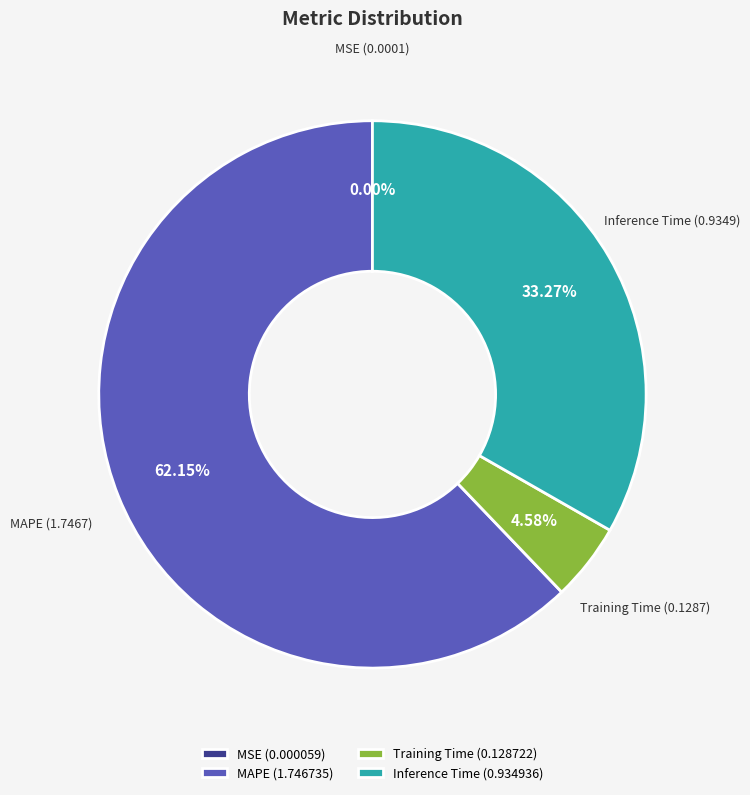

Is Inference Time the majority of the pie?

No